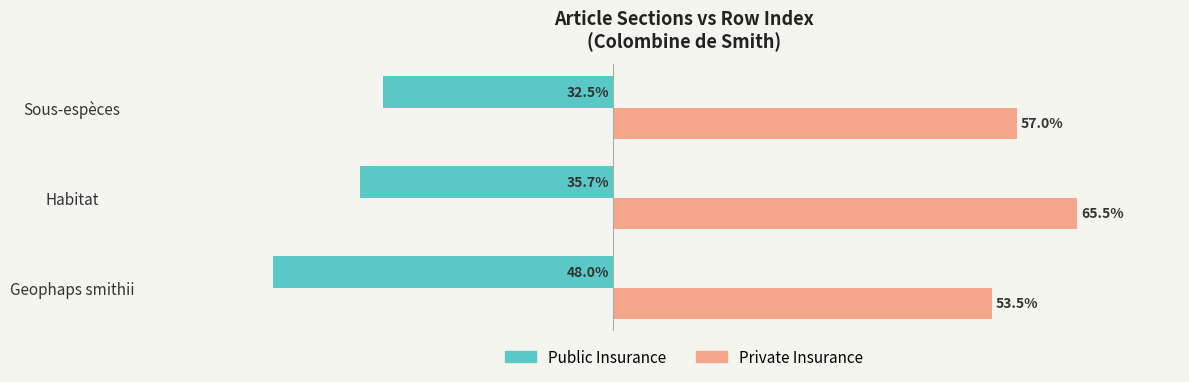

At which label does Public Insurance reach its peak?

Sous-espèces